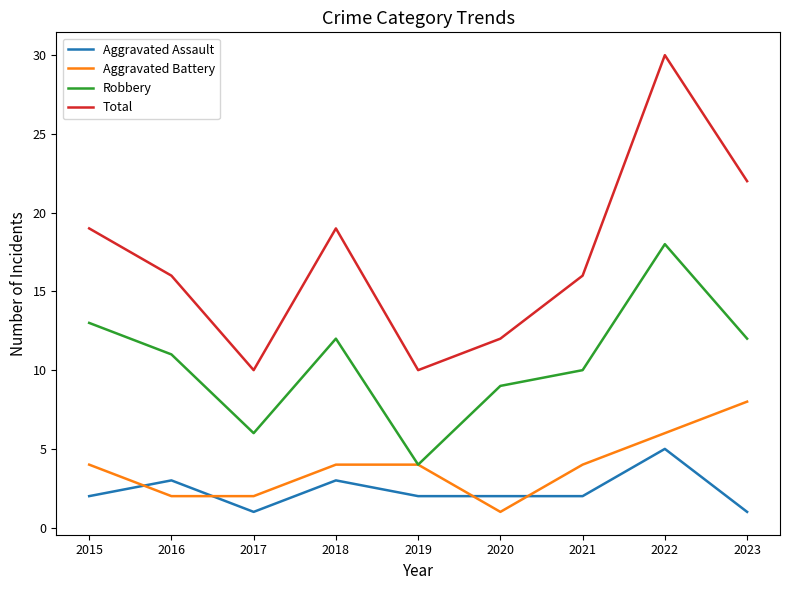

How many lines are shown in the chart?

4